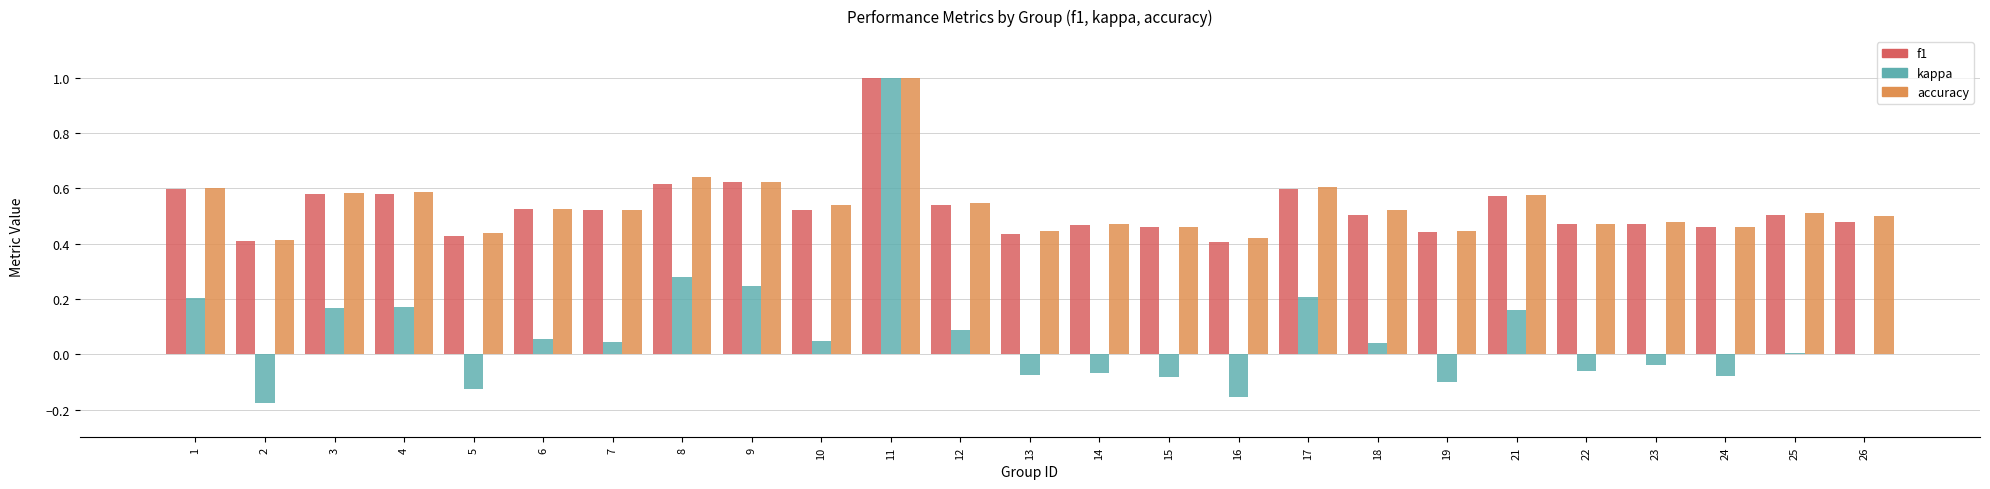

Where does the kappa series first go above 0?

1